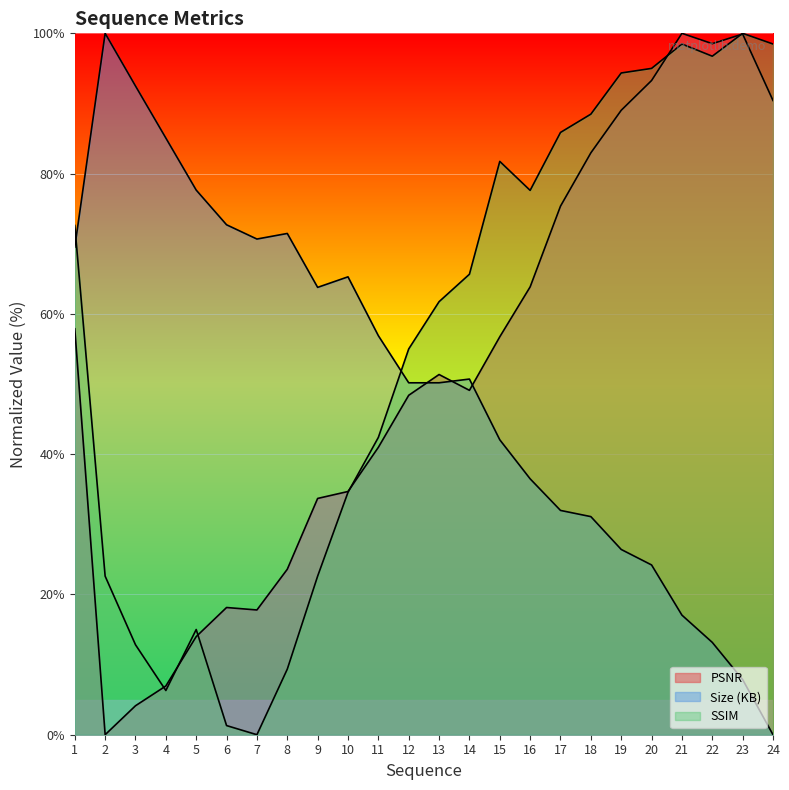

Reading left to right, what are all the values shown in this chart?

PSNR: 57.9	0.0	4.1	6.9	14.0	18.1	17.8	23.6	33.7	34.7	41.0	48.4	51.4	49.1	56.7	63.8	75.4	83.0	89.0	93.3	100.0	98.5	99.9	90.4
Size (KB): 69.5	100.0	92.5	85.1	77.7	72.7	70.7	71.5	63.8	65.3	56.9	50.2	50.2	50.7	42.0	36.5	32.0	31.1	26.4	24.2	17.0	13.2	7.9	0.0
SSIM: 72.6	22.6	12.8	6.3	15.0	1.3	0.0	9.3	22.6	34.6	42.4	55.0	61.7	65.7	81.7	77.6	85.9	88.5	94.3	95.0	98.5	96.7	100.0	98.5